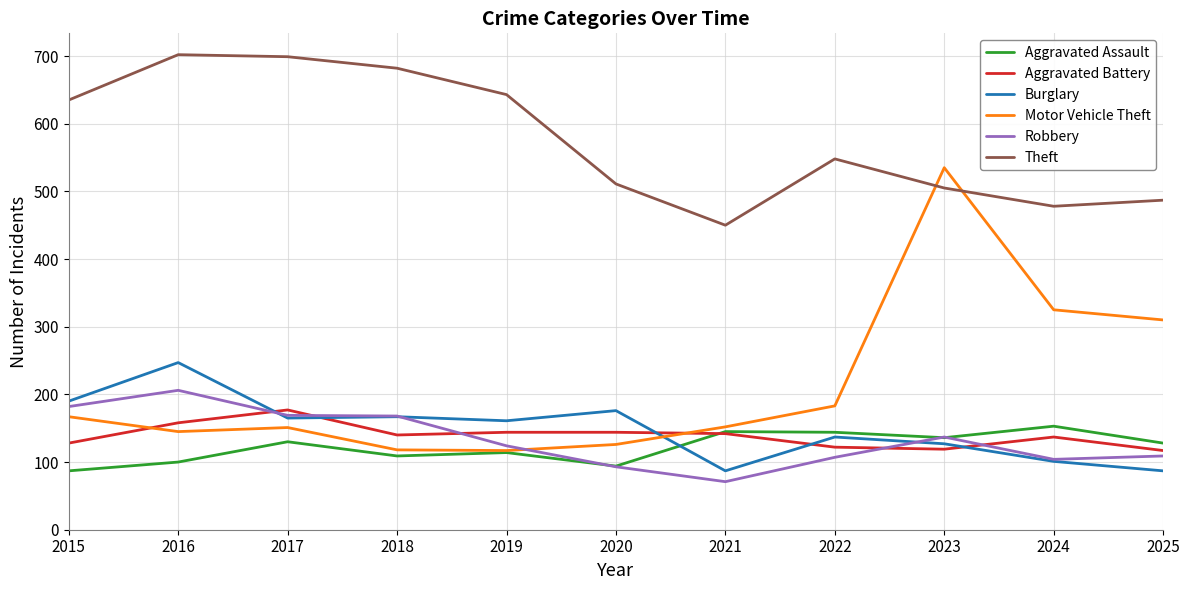

Where is the first local maximum for Aggravated Battery?

2017